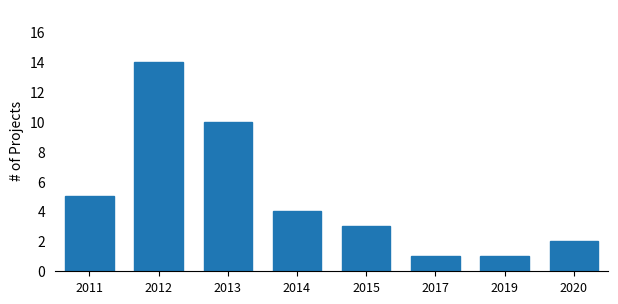

Reading left to right, extract all data points from this chart.

5	14	10	4	3	1	1	2